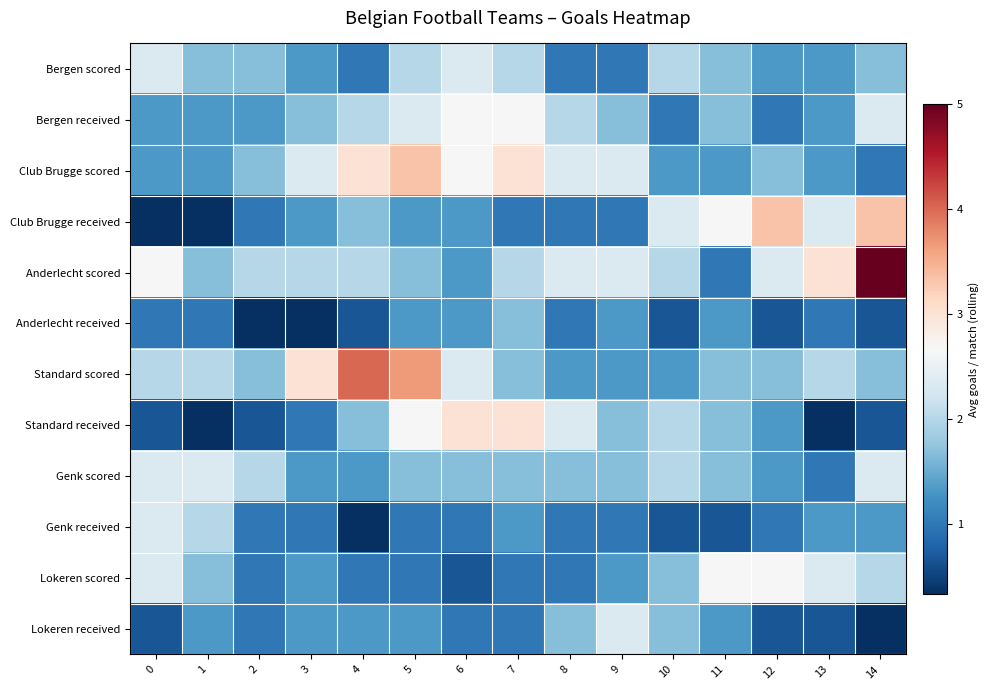

At which category is the sum across all series the highest?

5